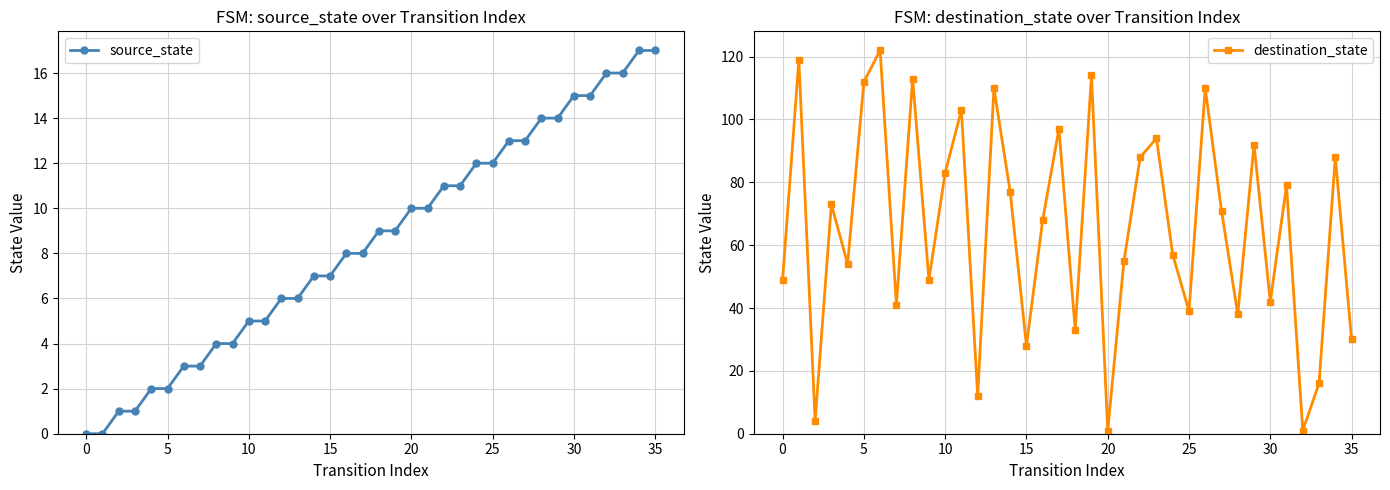

What are all the series names shown in the legend?

source_state, destination_state